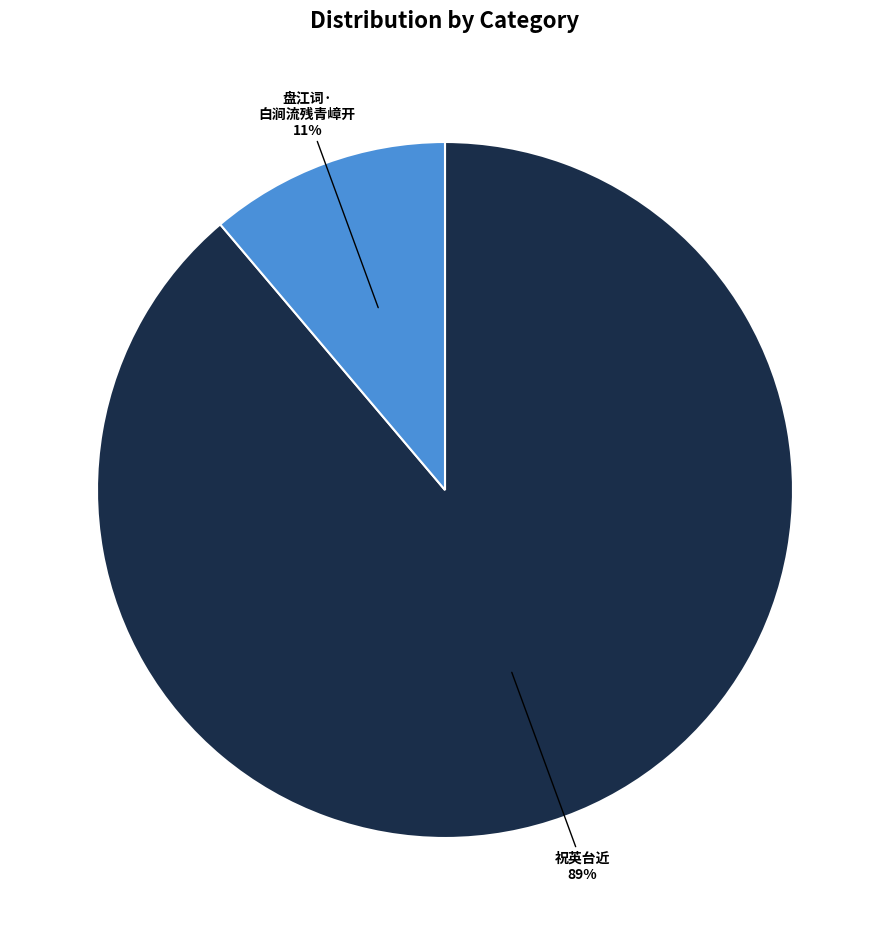

Is there a majority slice in this chart?

Yes